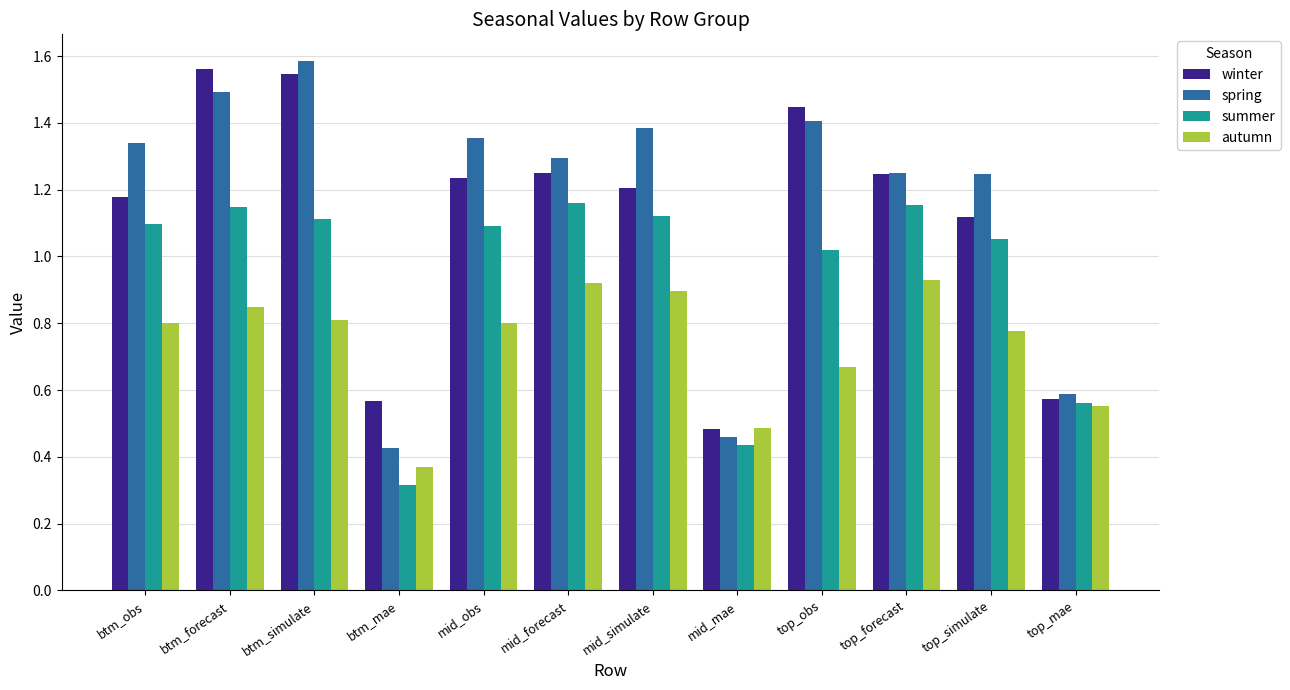

At how many categories does at least one series exceed 0?

12